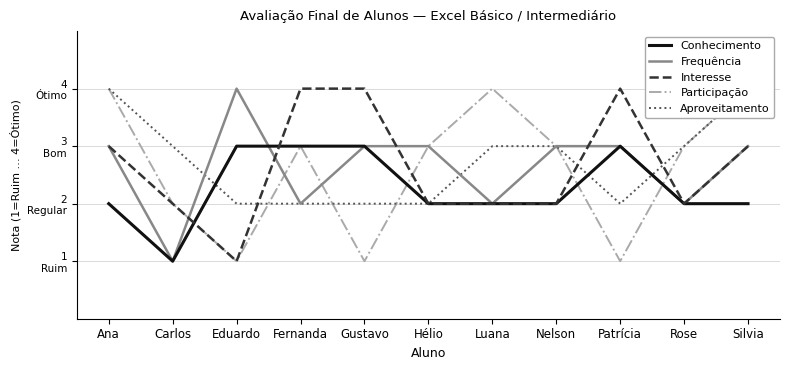

At Luana, list the series in order from largest to smallest.

Participação, Aproveitamento, Conhecimento, Frequência, Interesse